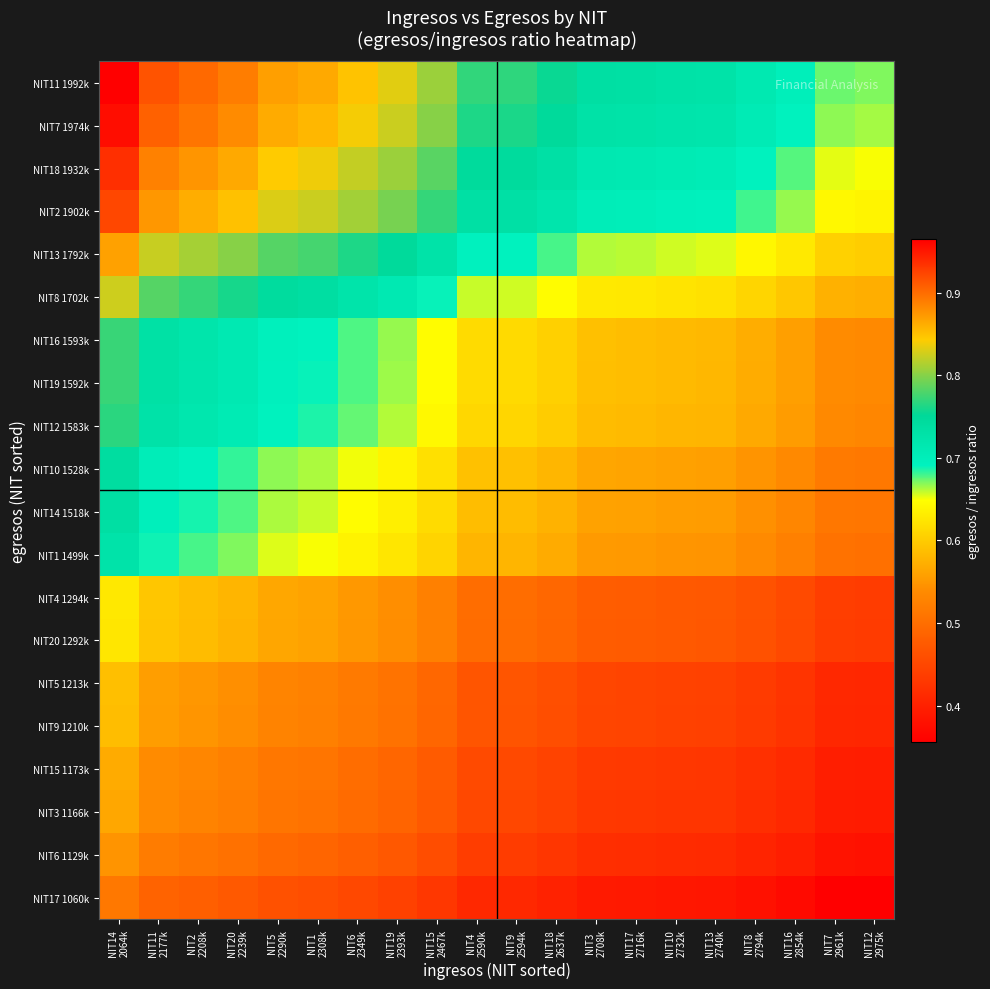

What is the greatest value displayed?

1.0